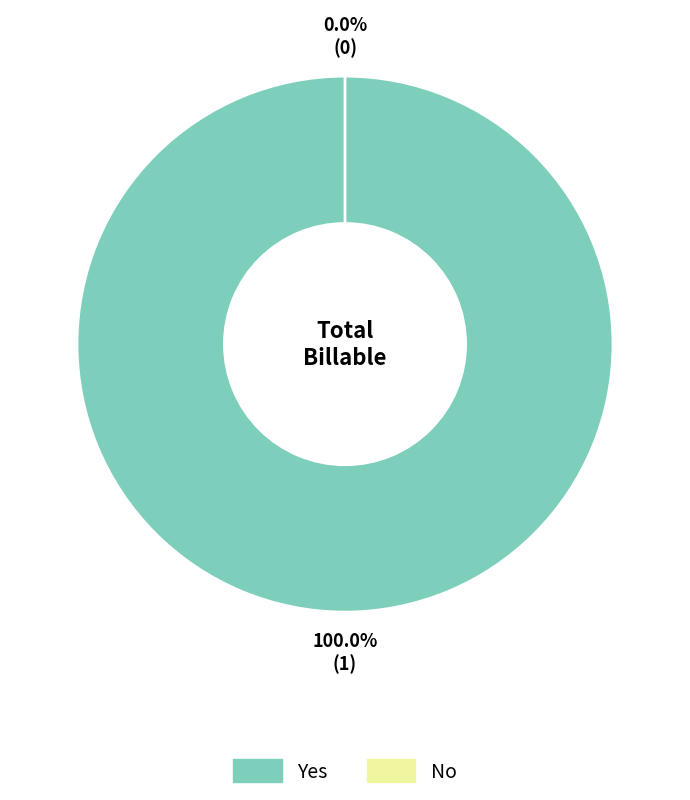

Which category has the biggest portion of the pie?

Yes